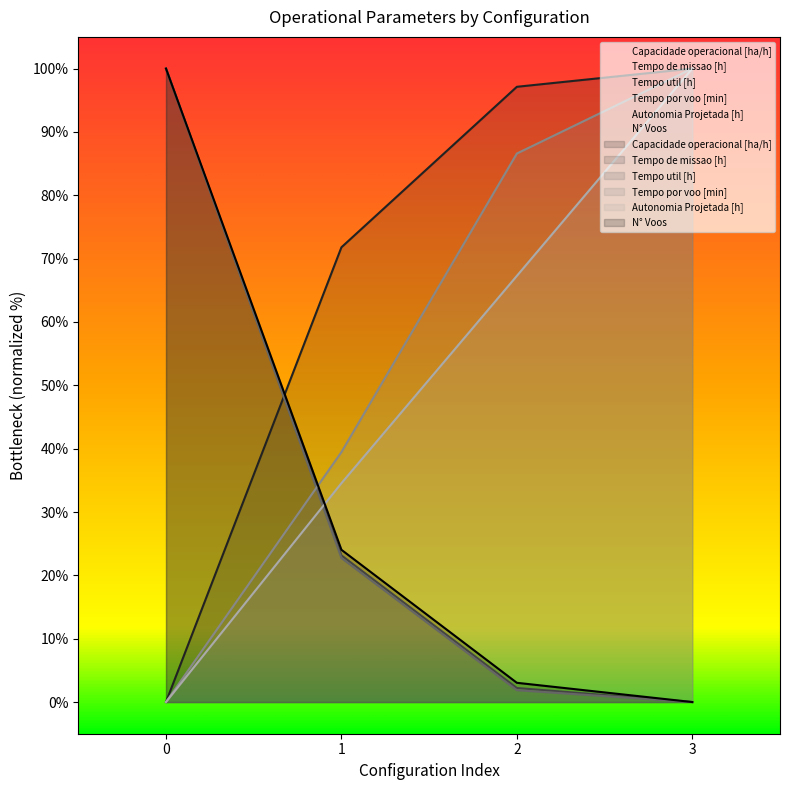

Reading left to right, transcribe all the data shown in this chart.

Capacidade operacional [ha/h]: 0.0	71.8	97.1	100.0
Tempo de missao [h]: 100.0	23.2	2.2	0.0
Tempo util [h]: 100.0	22.7	1.9	0.0
Tempo por voo [min]: 0.0	39.5	86.6	100.0
Autonomia Projetada [h]: 0.0	34.5	67.3	100.0
N° Voos: 100.0	24.0	3.0	0.0